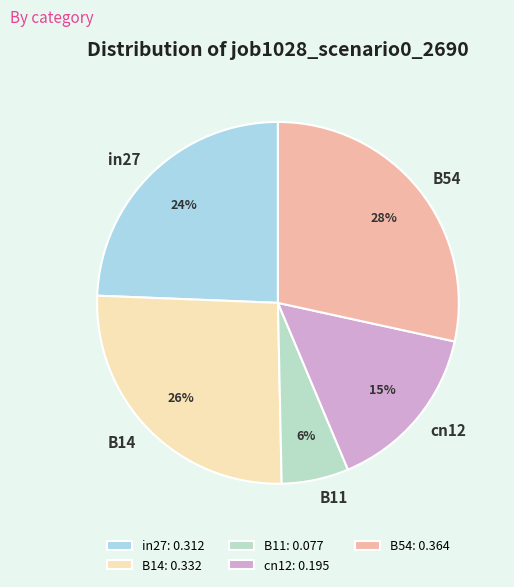

The B54 slice represents 23% of the pie. True or false?

False